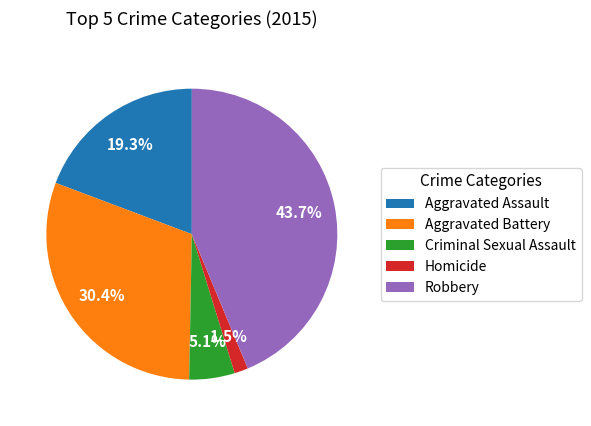

What is the ratio of the value at Aggravated Assault to the value at Robbery?

0.4